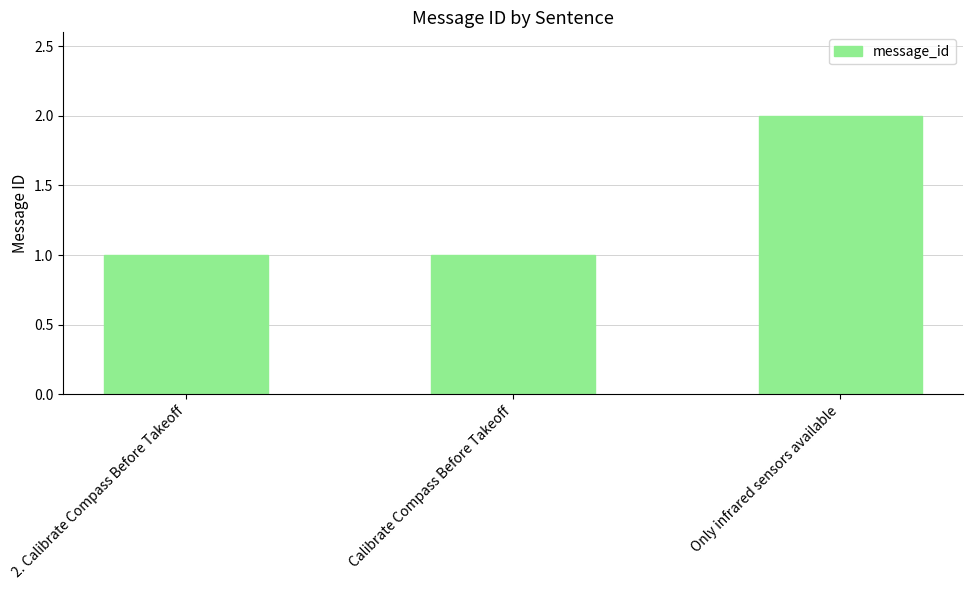

Count the values in the range 1 to 2.

3